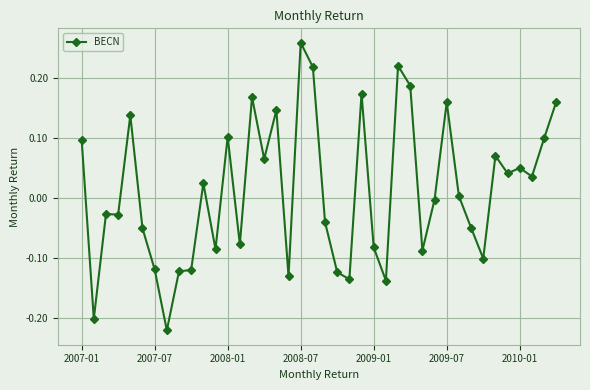

True or false: there are more than 0 points higher than both neighbors.

True